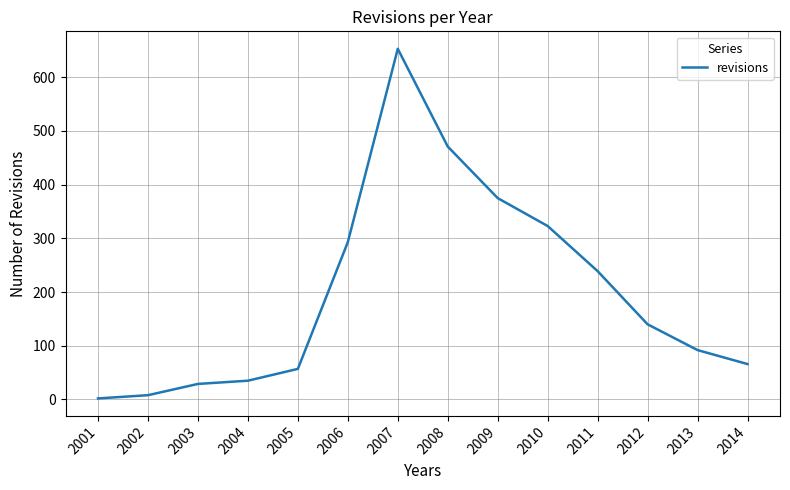

What is the maximum value shown in the chart?

653